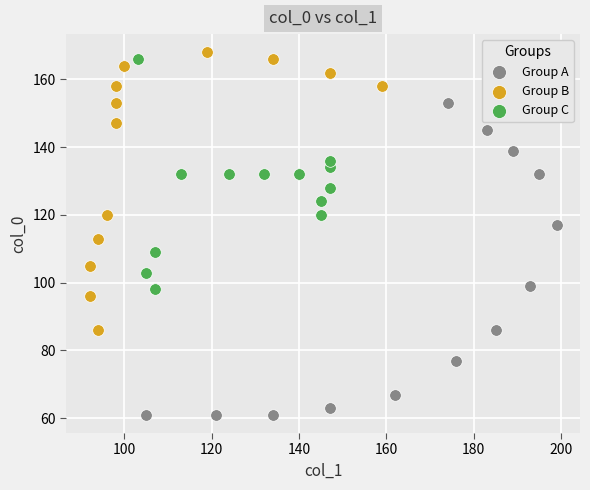

Which series has the largest Y range (max minus min)?

Group A